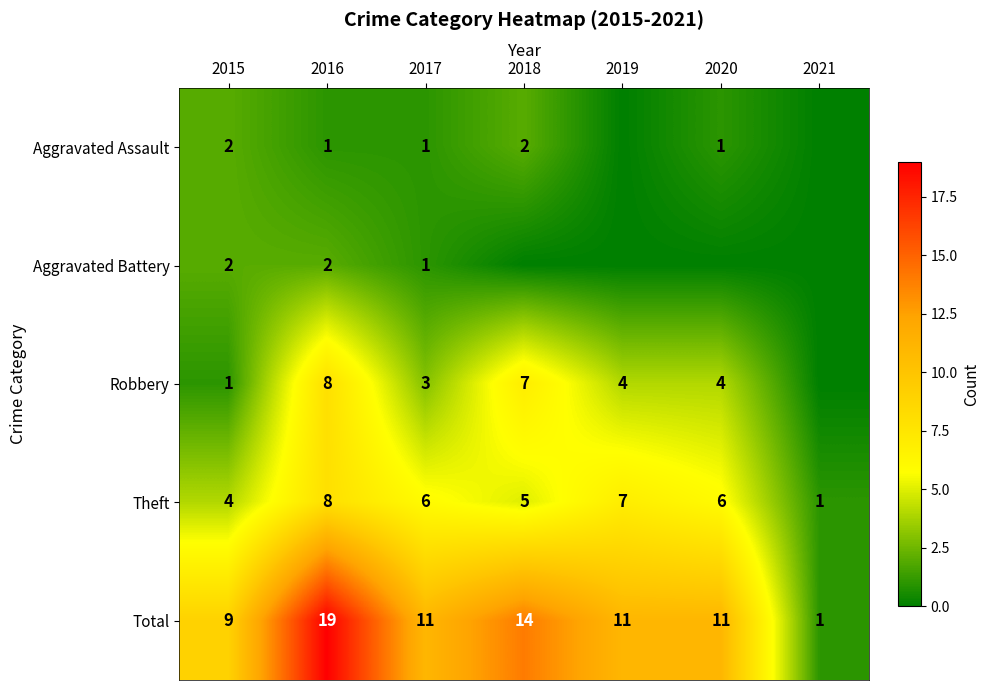

What is the difference between the maximum and minimum values in the Total series?

18